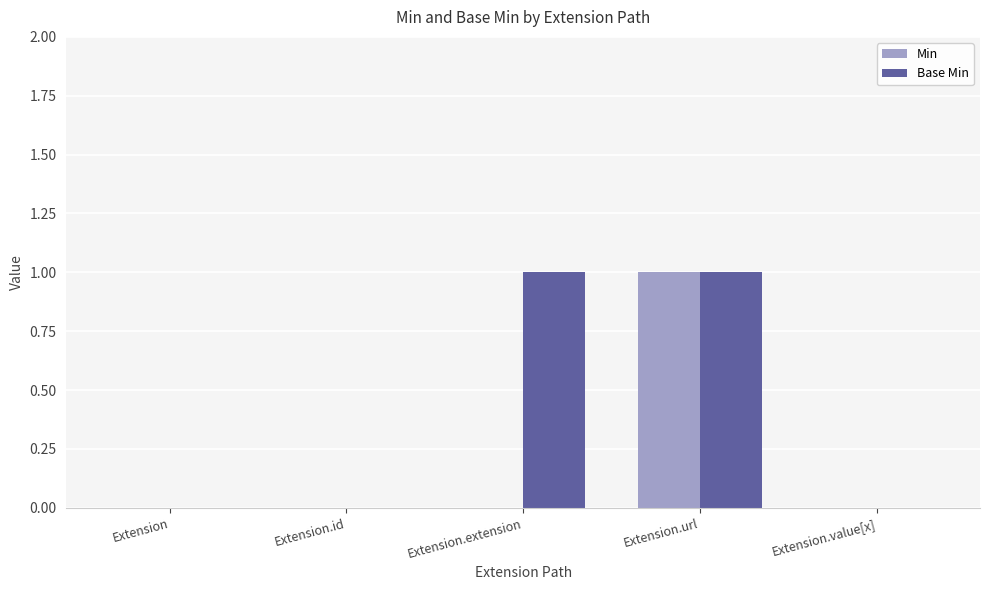

Is it true that Base Min equals 0 at Extension.value[x]?

True